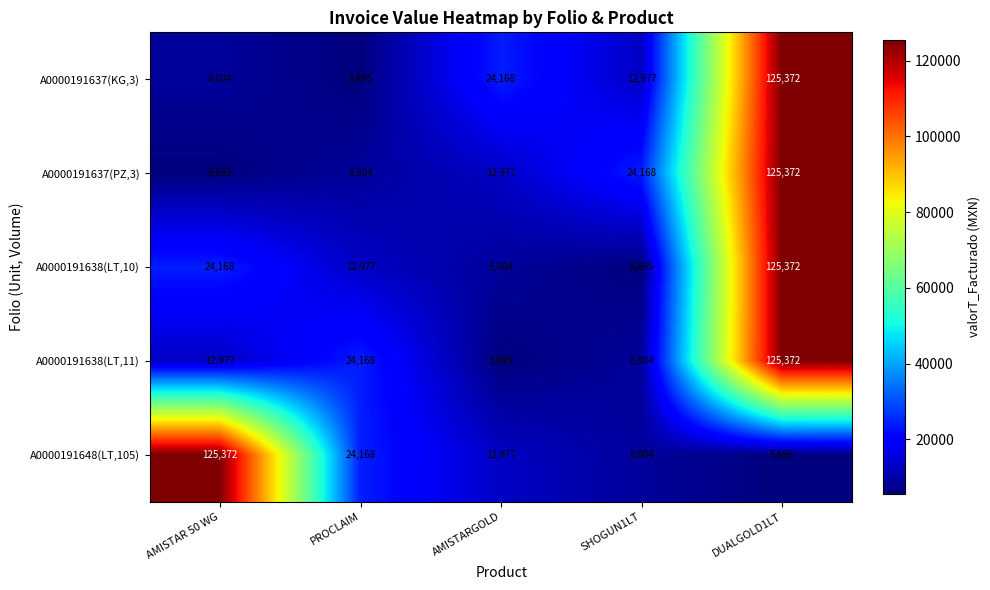

Is it true that A0000191637(PZ,3) equals 24168 at SHOGUN1LT?

True